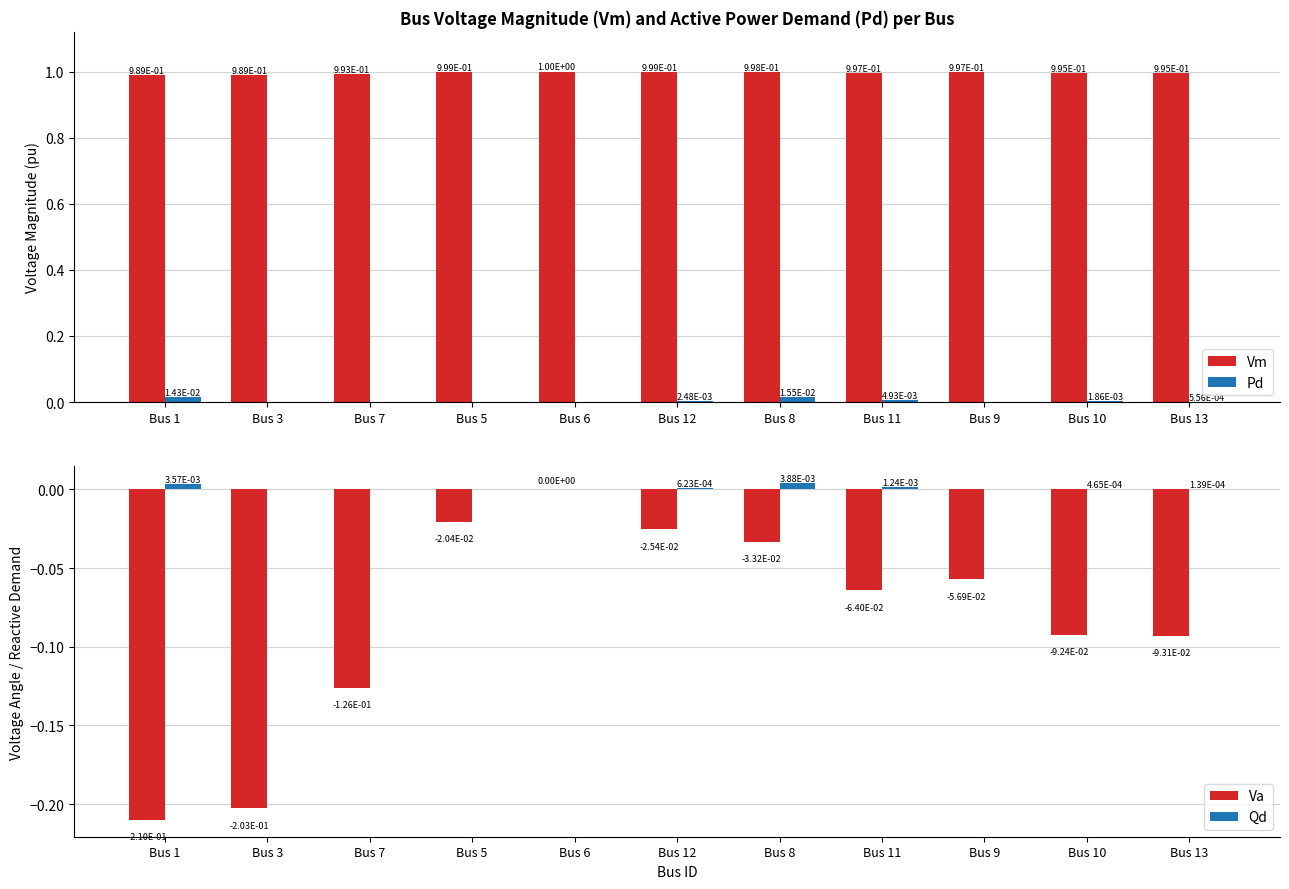

What is the spread (max minus min) of values at Bus 1?

1.2